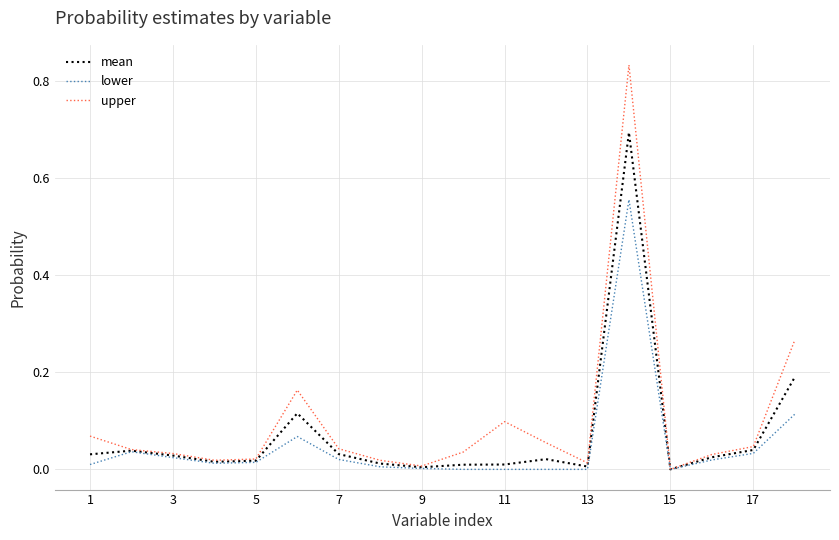

List the series in order of their peak value, lowest first.

lower, mean, upper